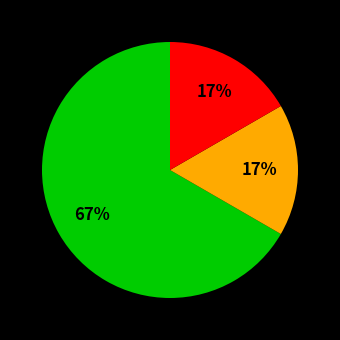

To the nearest percent, what is the difference between the largest and smallest slice percentages?

50%